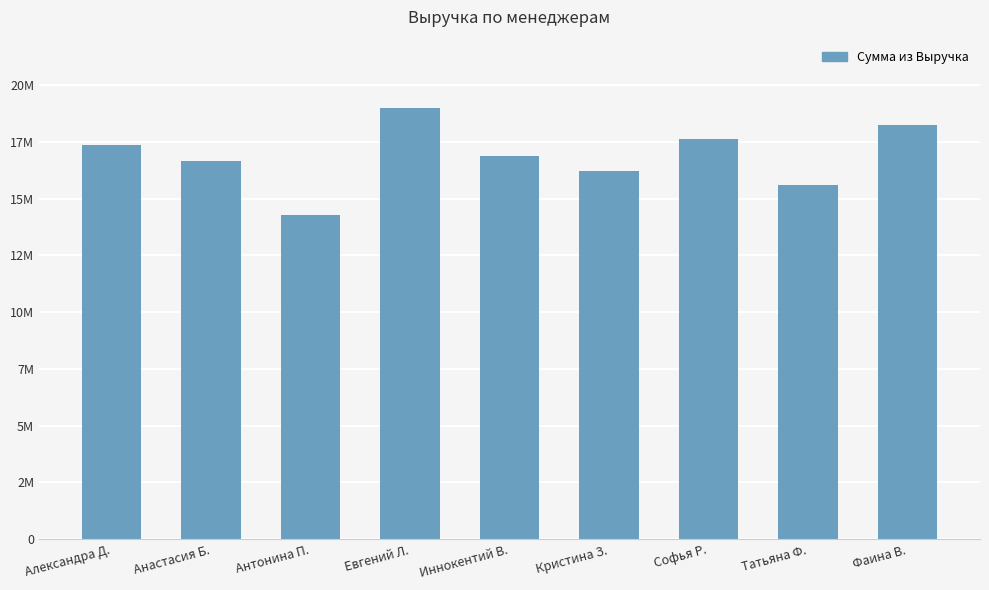

Rank the categories by value from lowest to highest.

Антонина П., Татьяна Ф., Кристина З., Анастасия Б., Иннокентий В., Александра Д., Софья Р., Фаина В., Евгений Л.